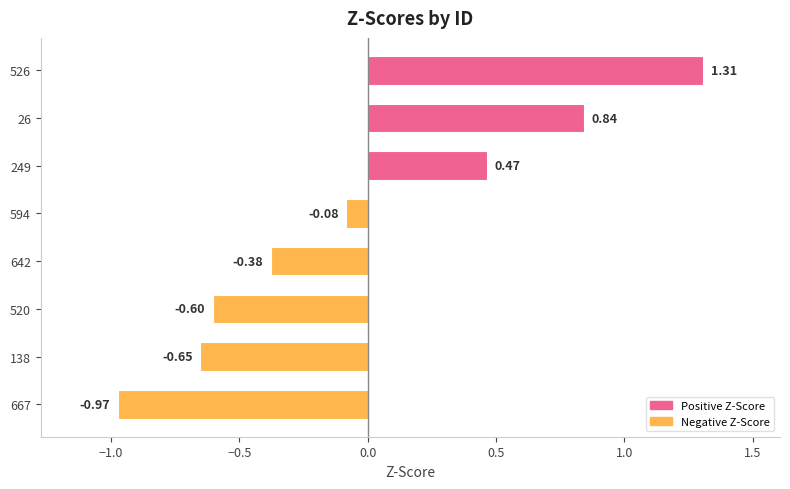

Rank the categories by value from lowest to highest.

667, 138, 520, 642, 594, 249, 26, 526